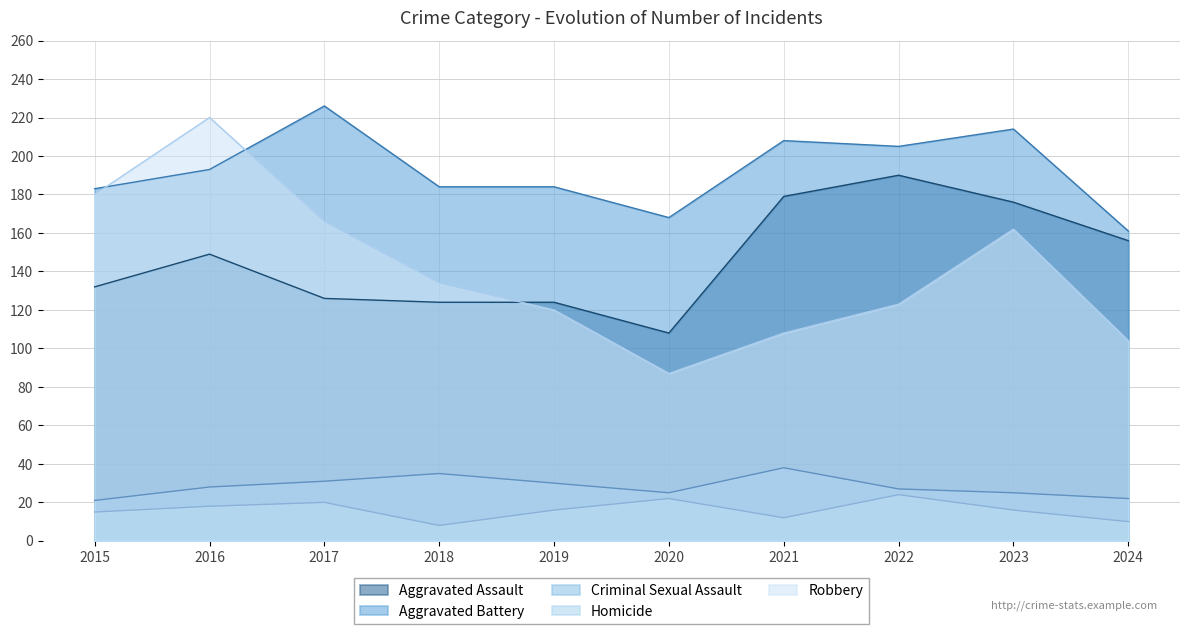

Where is the first local maximum for Homicide?

2017